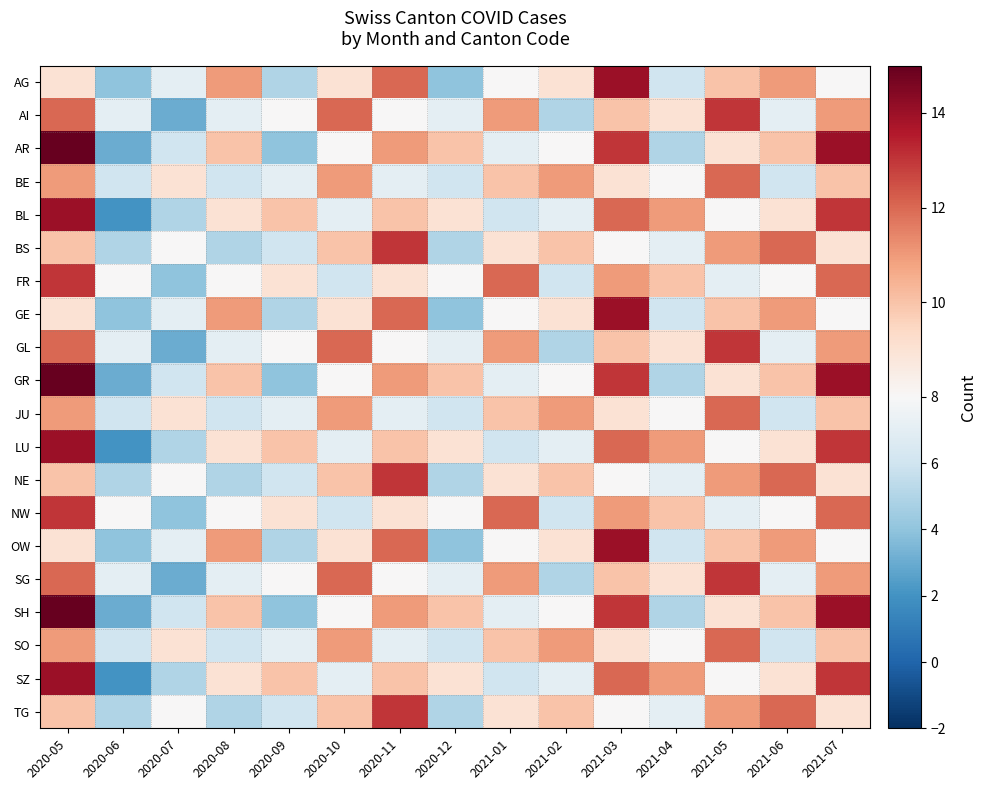

Rank the series at 2021-03 from highest to lowest value.

AG, GE, OW, AR, GR, SH, BL, LU, SZ, FR, NW, AI, GL, SG, BE, JU, SO, BS, NE, TG